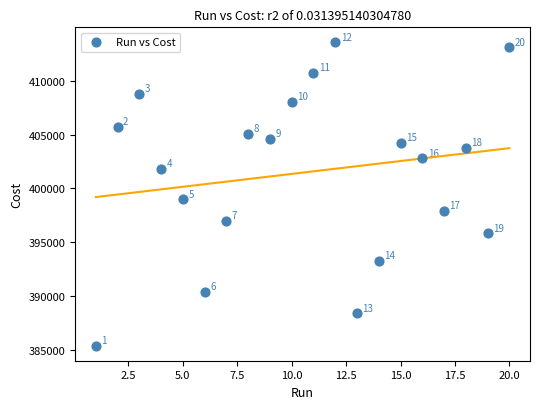

What is the range of X values (max minus min)?

19.0